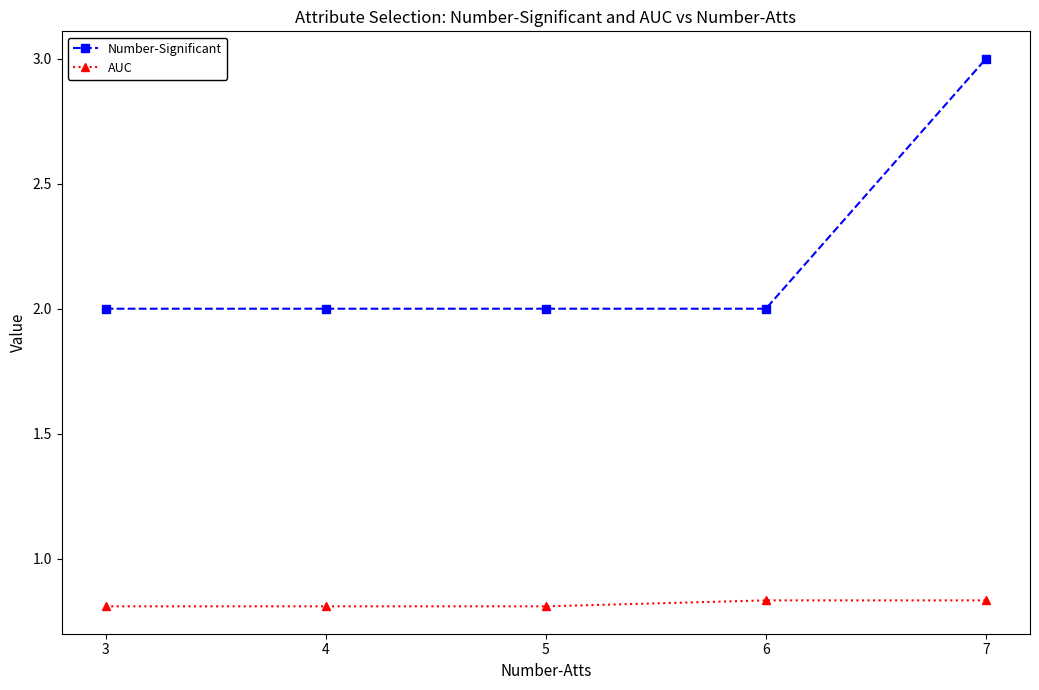

What is the difference between the maximum and minimum values in the Number-Significant series?

1.0